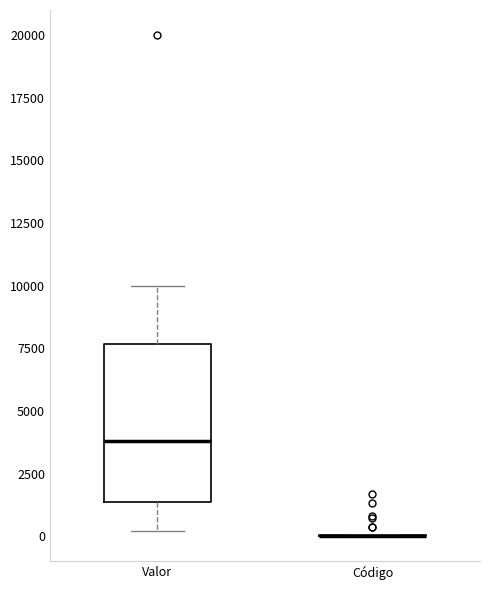

Reading left to right, read every box against the y-axis: the position of its median line, the range the box covers, and the ends of its whiskers. The values are not printed on the chart, so give them approximately, as read against the axis.

Valor: median 4000, box 1500 to 7500, whiskers 0 to 10000
Código: box collapsed to a line at 0, whiskers 0 to 0